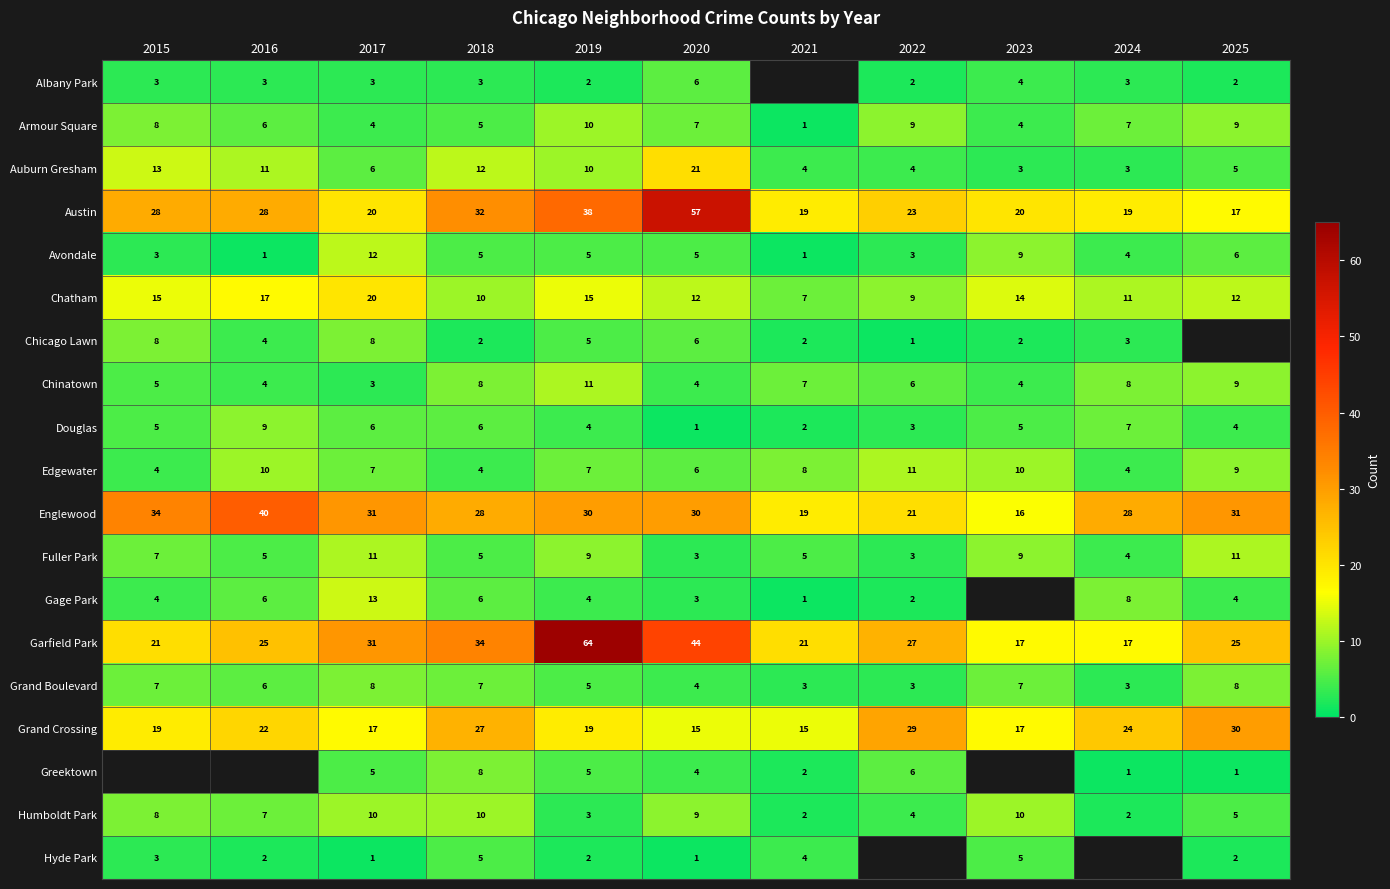

Where is Armour Square nearest to the value 5?

2018